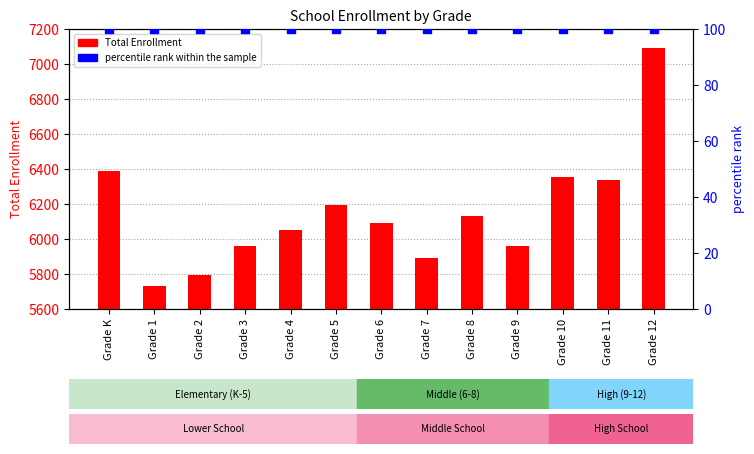

Is the value of Total Enrollment at Grade 10 greater than the value of percentile rank within the sample at Grade 1?

Yes